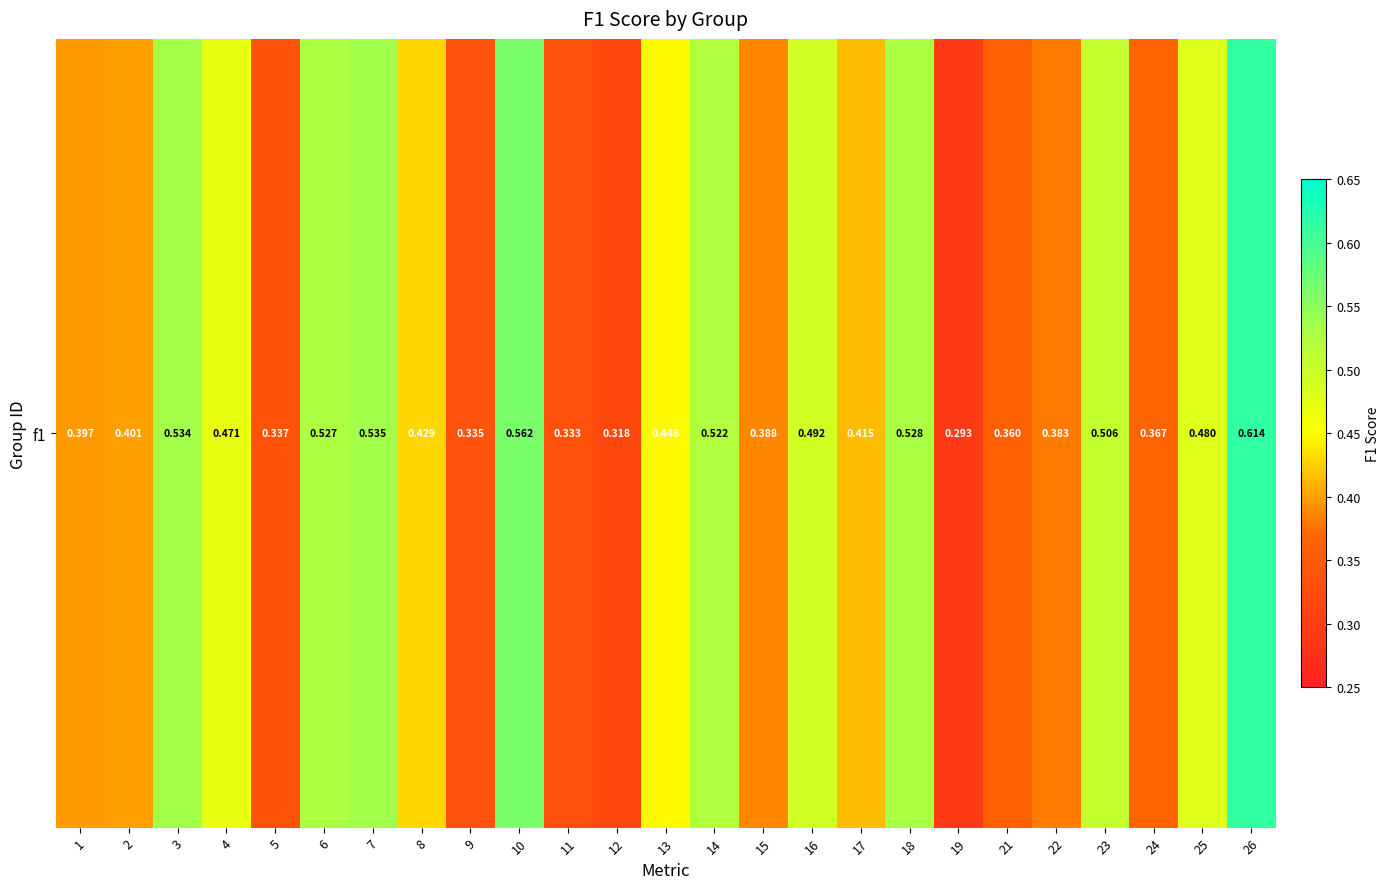

Which has a higher value, 3 or 13?

3